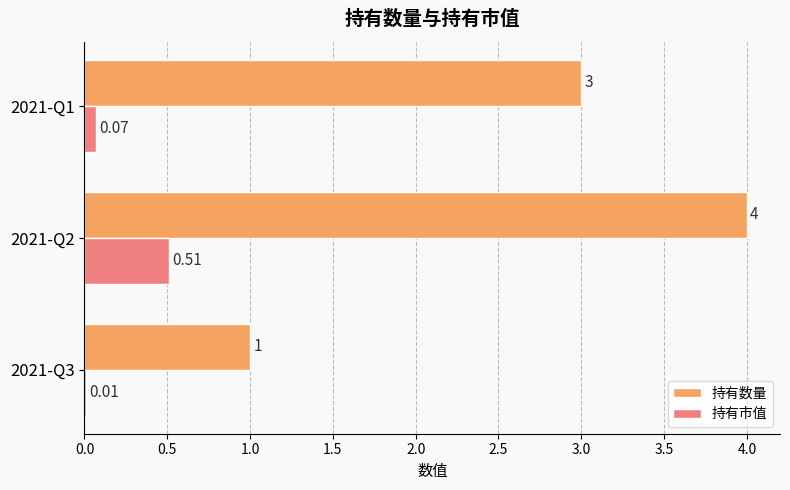

Which series has the largest total across all categories?

持有数量